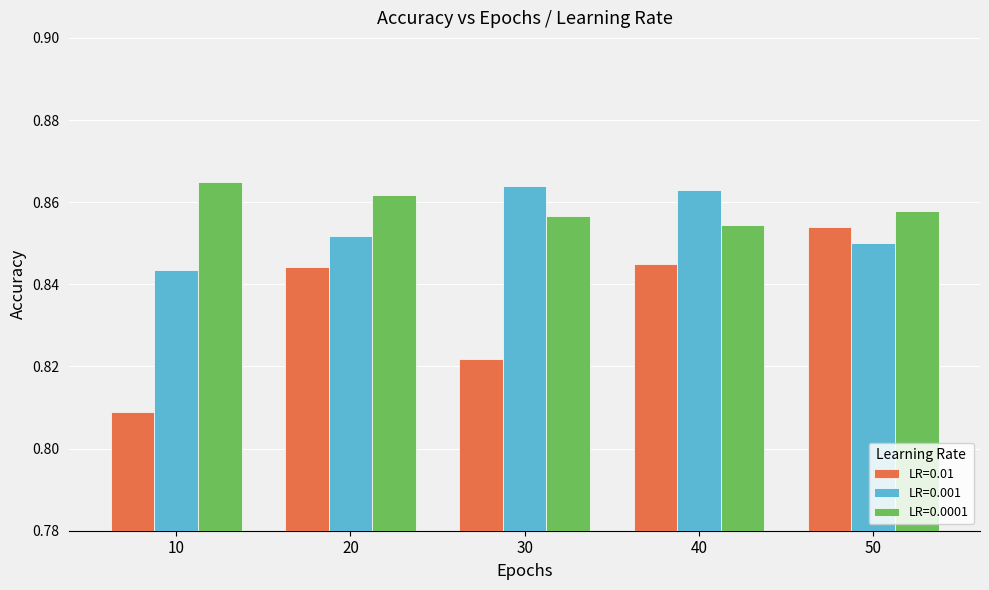

What is the sum of the LR=0.001 values at 20 and 10?

1.7